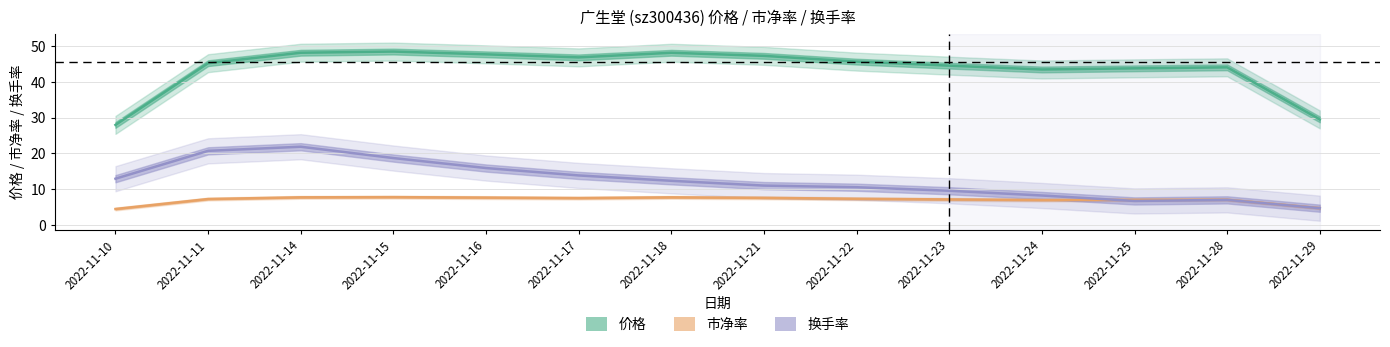

Count the number of data series in this chart.

3